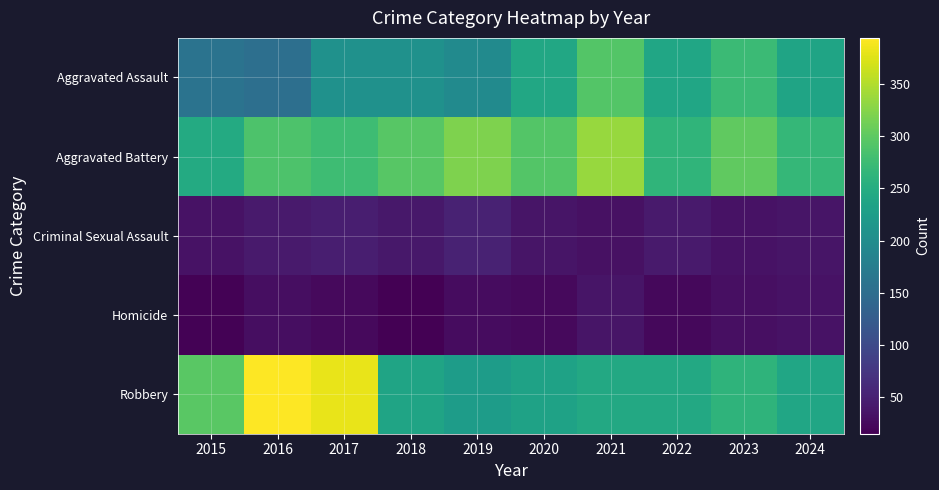

Reading right to left, what are all the values shown in this chart?

Aggravated Assault: 2024=236	2023=273	2022=239	2021=292	2020=242	2019=197	2018=206	2017=207	2016=154	2015=160
Aggravated Battery: 2024=268	2023=301	2022=263	2021=336	2020=293	2019=321	2018=296	2017=277	2016=288	2015=246
Criminal Sexual Assault: 2024=37	2023=34	2022=42	2021=32	2020=36	2019=51	2018=40	2017=47	2016=43	2015=34
Homicide: 2024=33	2023=31	2022=23	2021=37	2020=24	2019=27	2018=15	2017=24	2016=29	2015=17
Robbery: 2024=240	2023=262	2022=243	2021=244	2020=233	2019=224	2018=237	2017=381	2016=394	2015=297